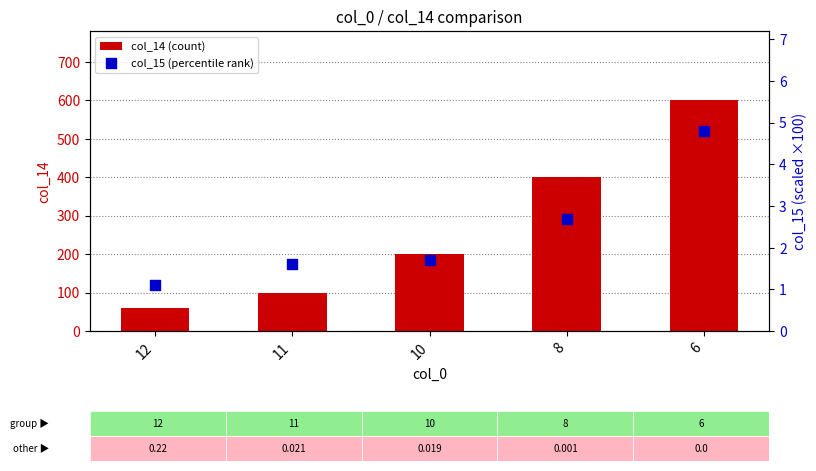

At which category is the sum across all series the highest?

6